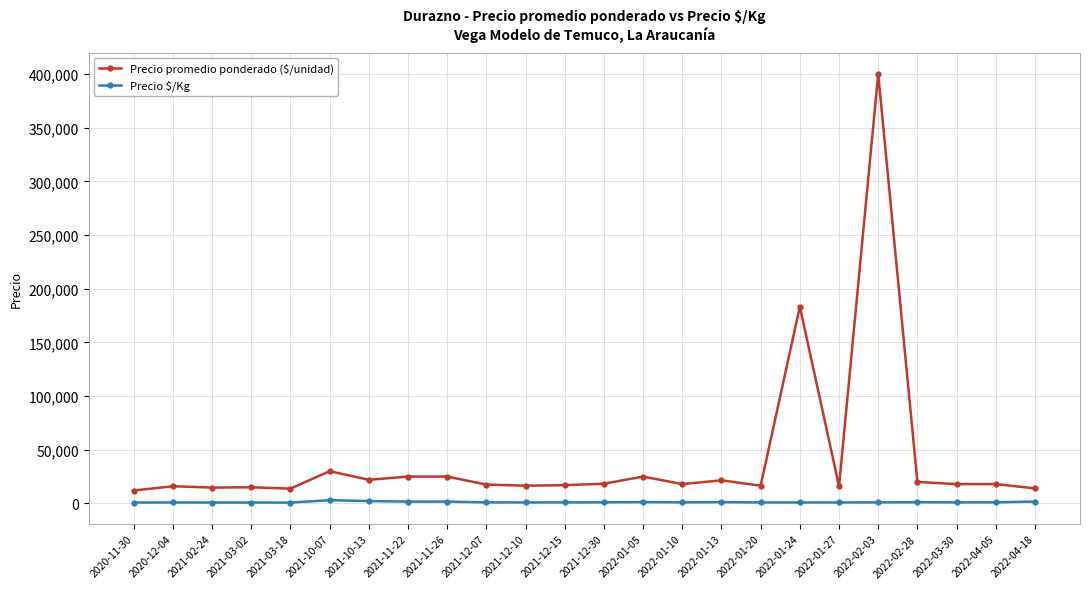

True or false: Precio promedio ponderado ($/unidad) and Precio $/Kg intersect in this chart.

False